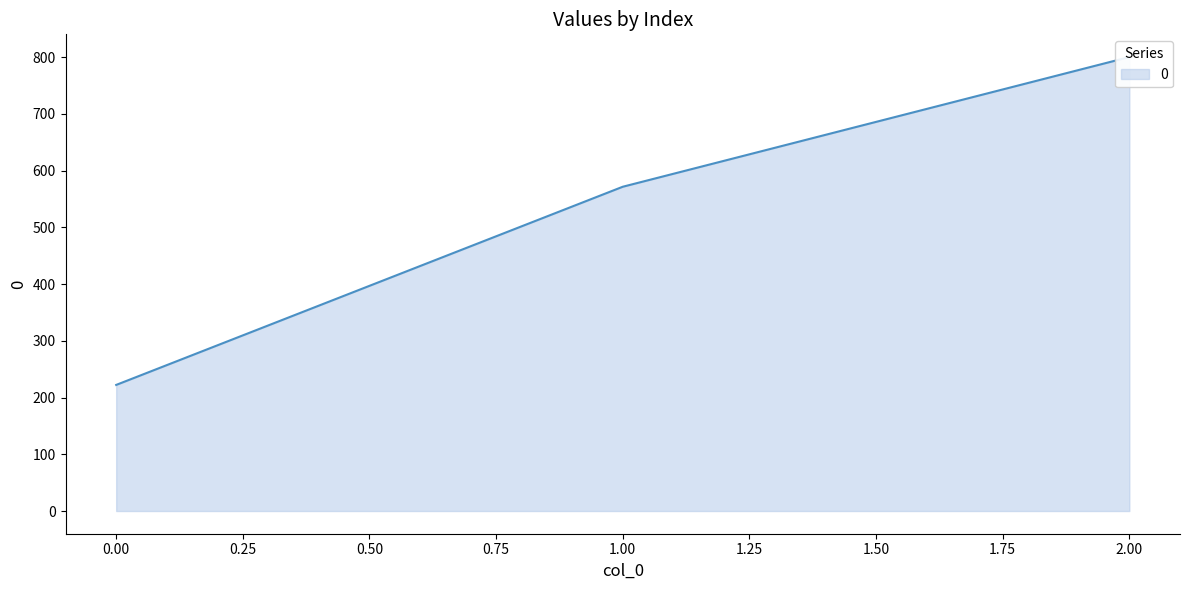

How many distinct data groups are displayed?

1